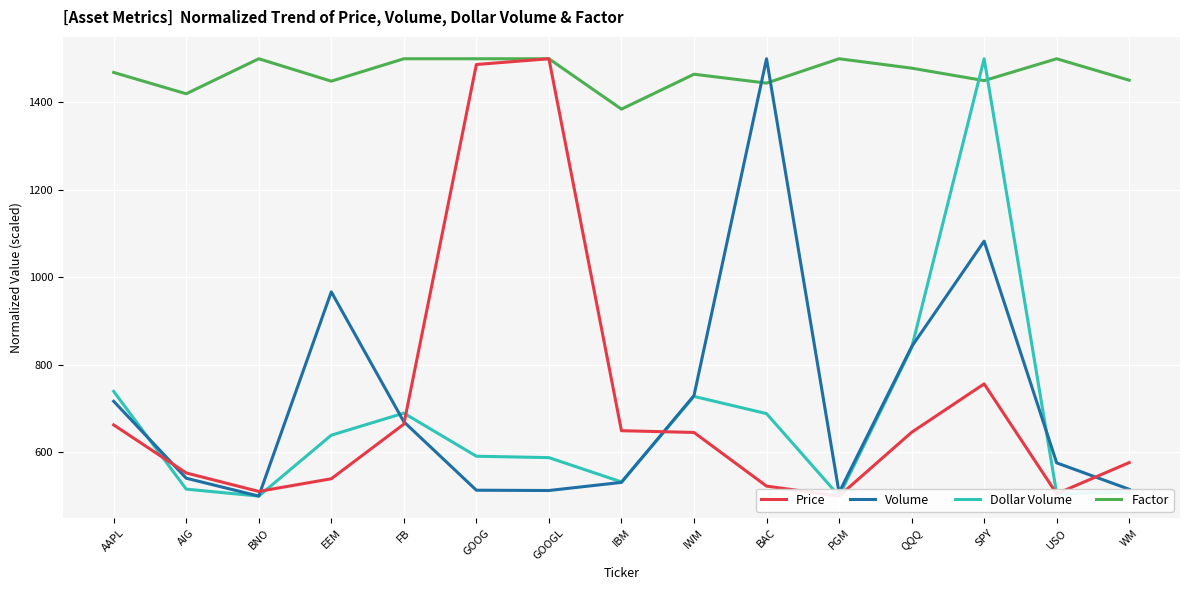

Is the value of Price at GOOG greater than the value of Volume at GOOG?

Yes